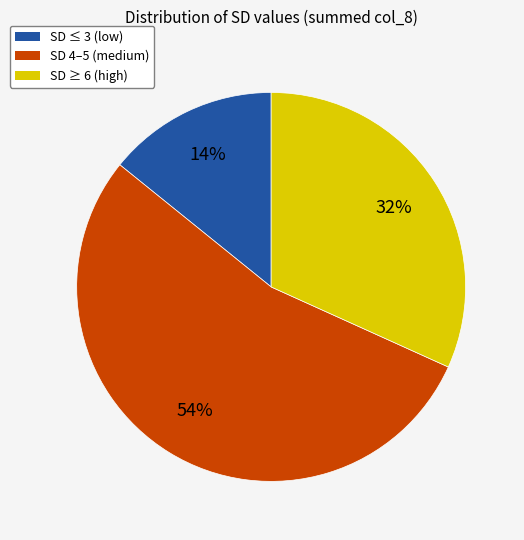

To the nearest percent, what is the average slice percentage?

33%